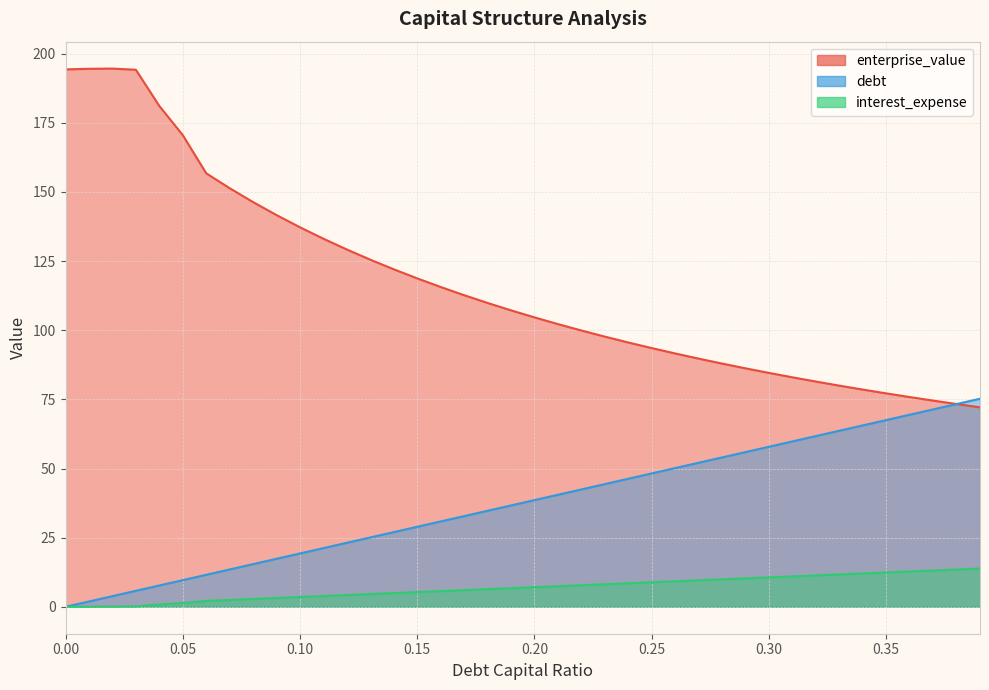

True or false: enterprise_value has more than 2 interior local peaks.

False